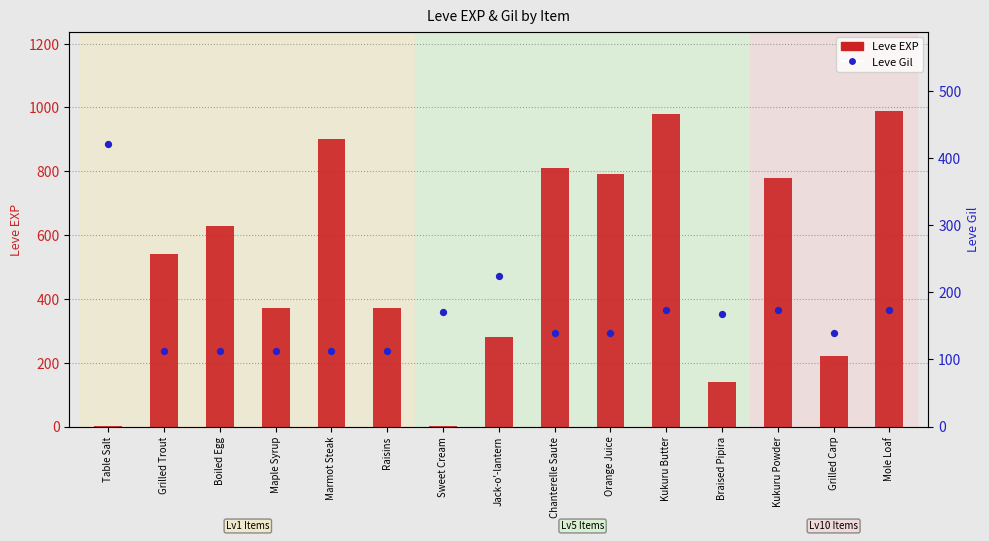

At how many categories does at least one series exceed 291?

11